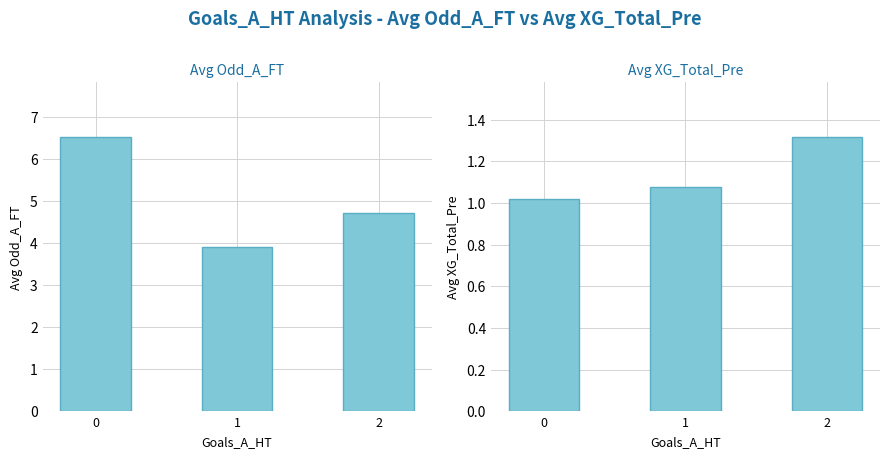

List the labels in order of Avg XG_Total_Pre value, smallest first.

0, 1, 2